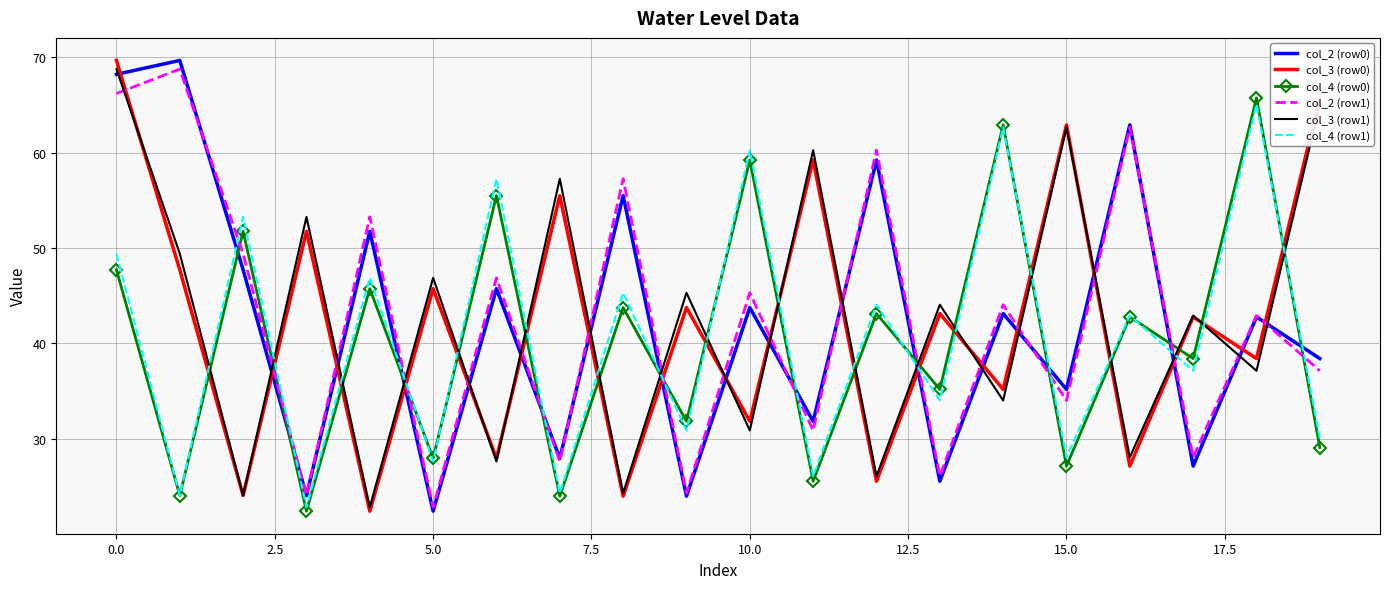

True or false: col_4 (row0) and col_2 (row0) intersect in this chart.

True